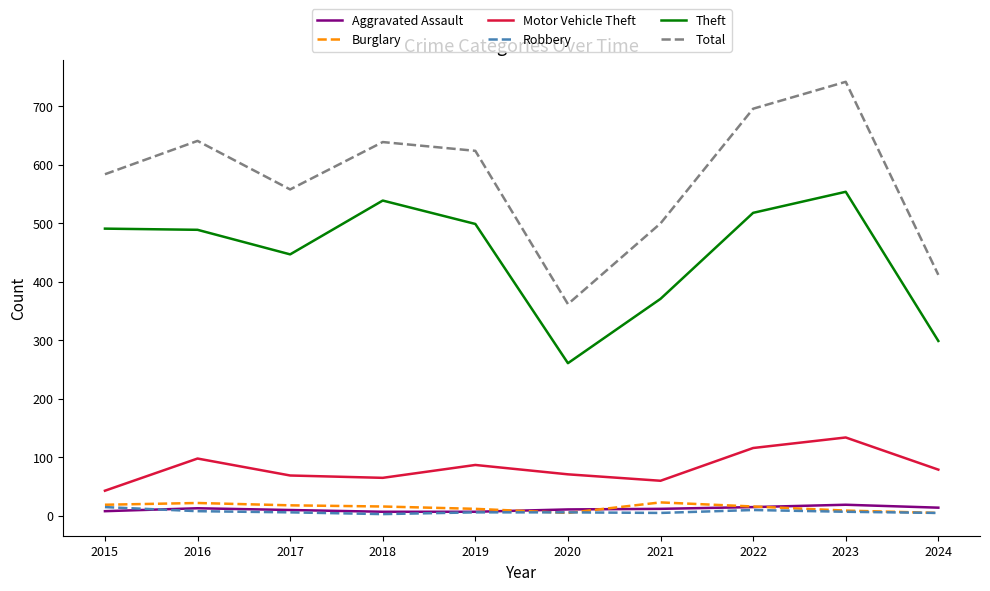

Which series has the largest total across all categories?

Total